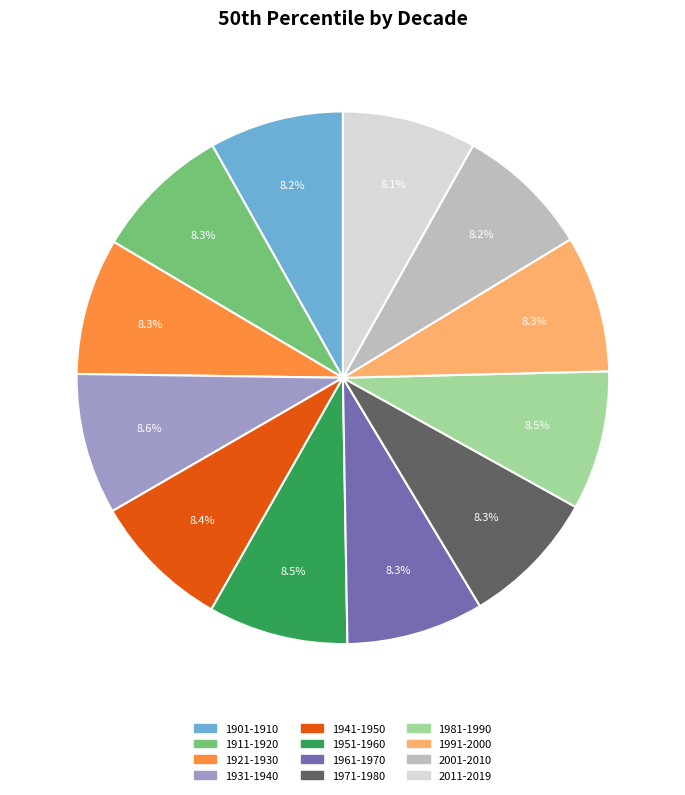

What percentage is the 1991-2000 slice, to the nearest percent?

8%